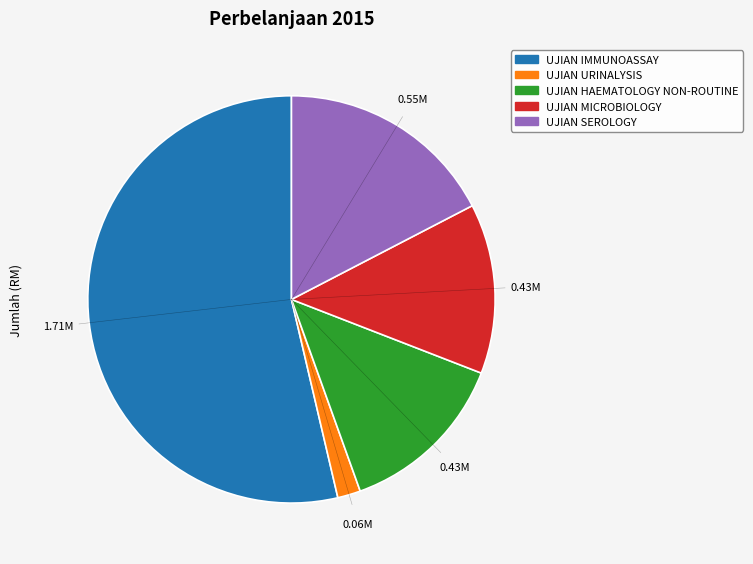

Between UJIAN HAEMATOLOGY NON-ROUTINE and UJIAN SEROLOGY, which is larger?

UJIAN SEROLOGY